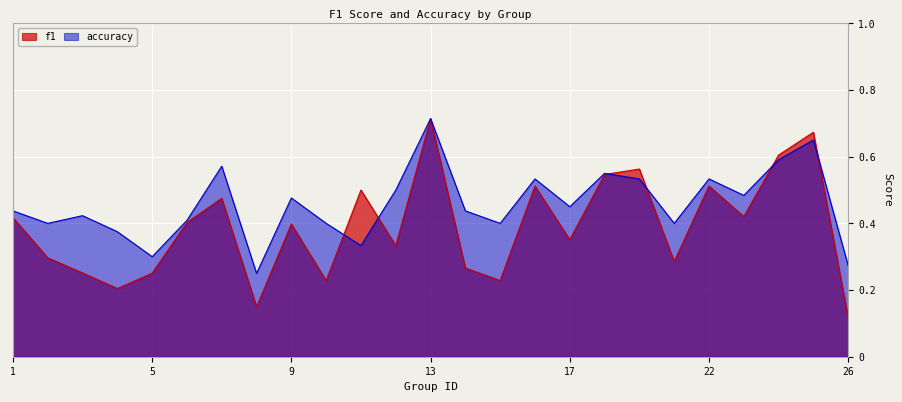

Reading left to right, extract all data points from this chart.

f1: 0.4	0.3	0.3	0.2	0.3	0.4	0.5	0.2	0.4	0.2	0.5	0.3	0.7	0.3	0.2	0.5	0.4	0.5	0.6	0.3	0.5	0.4	0.6	0.7	0.1
accuracy: 0.4	0.4	0.4	0.4	0.3	0.4	0.6	0.2	0.5	0.4	0.3	0.5	0.7	0.4	0.4	0.5	0.5	0.6	0.5	0.4	0.5	0.5	0.6	0.7	0.3